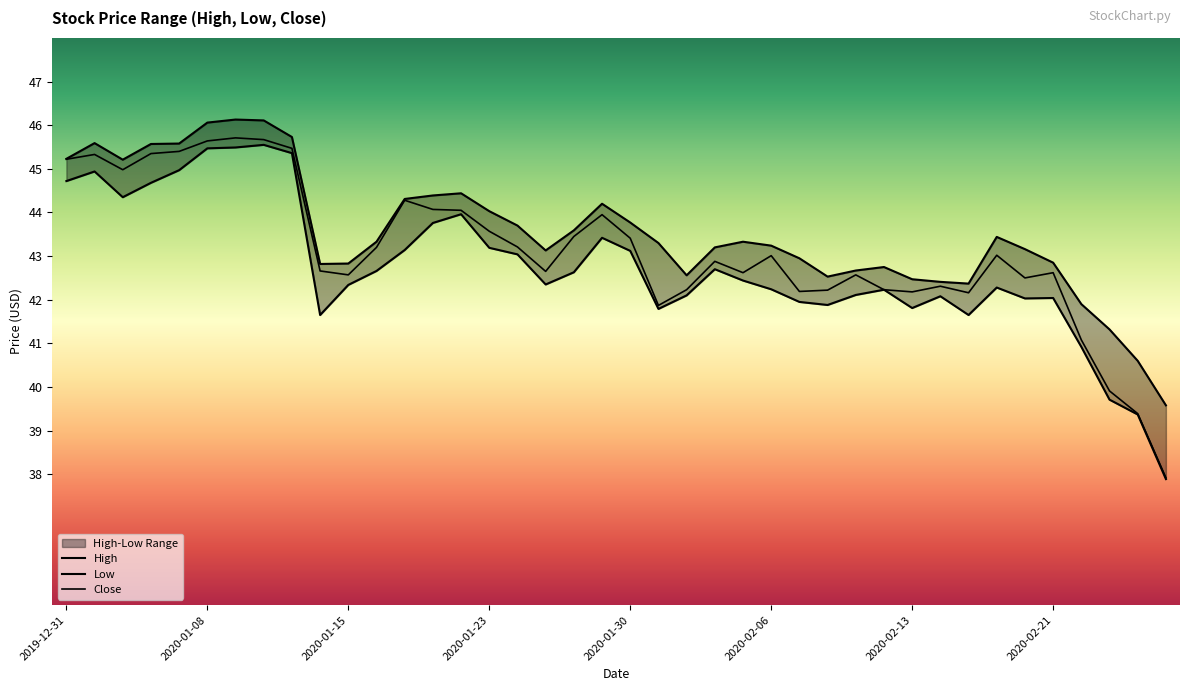

Rank the series by their maximum value, from highest to lowest.

High, Close, Low